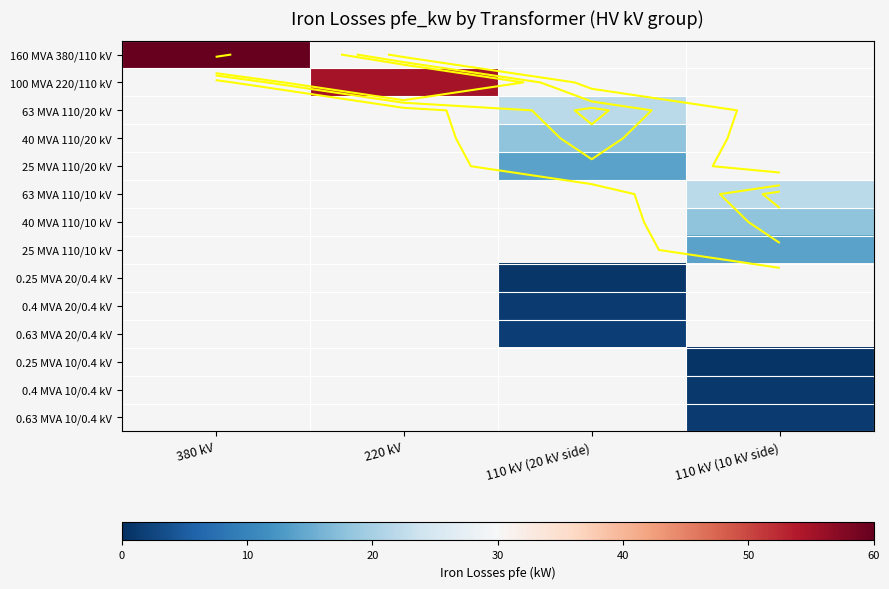

At which category does the chart reach its minimum across all series?

110 kV (10 kV side)